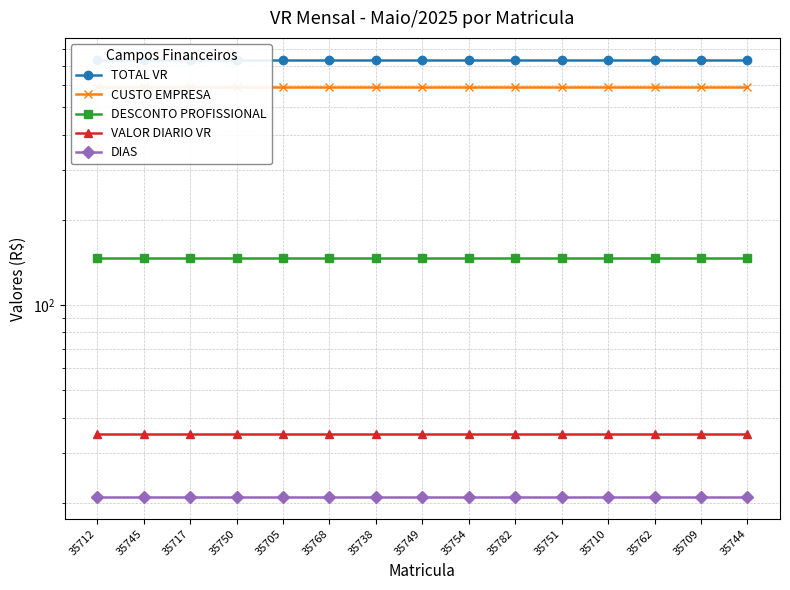

Which has a higher value, 35705 or 35738?

35705